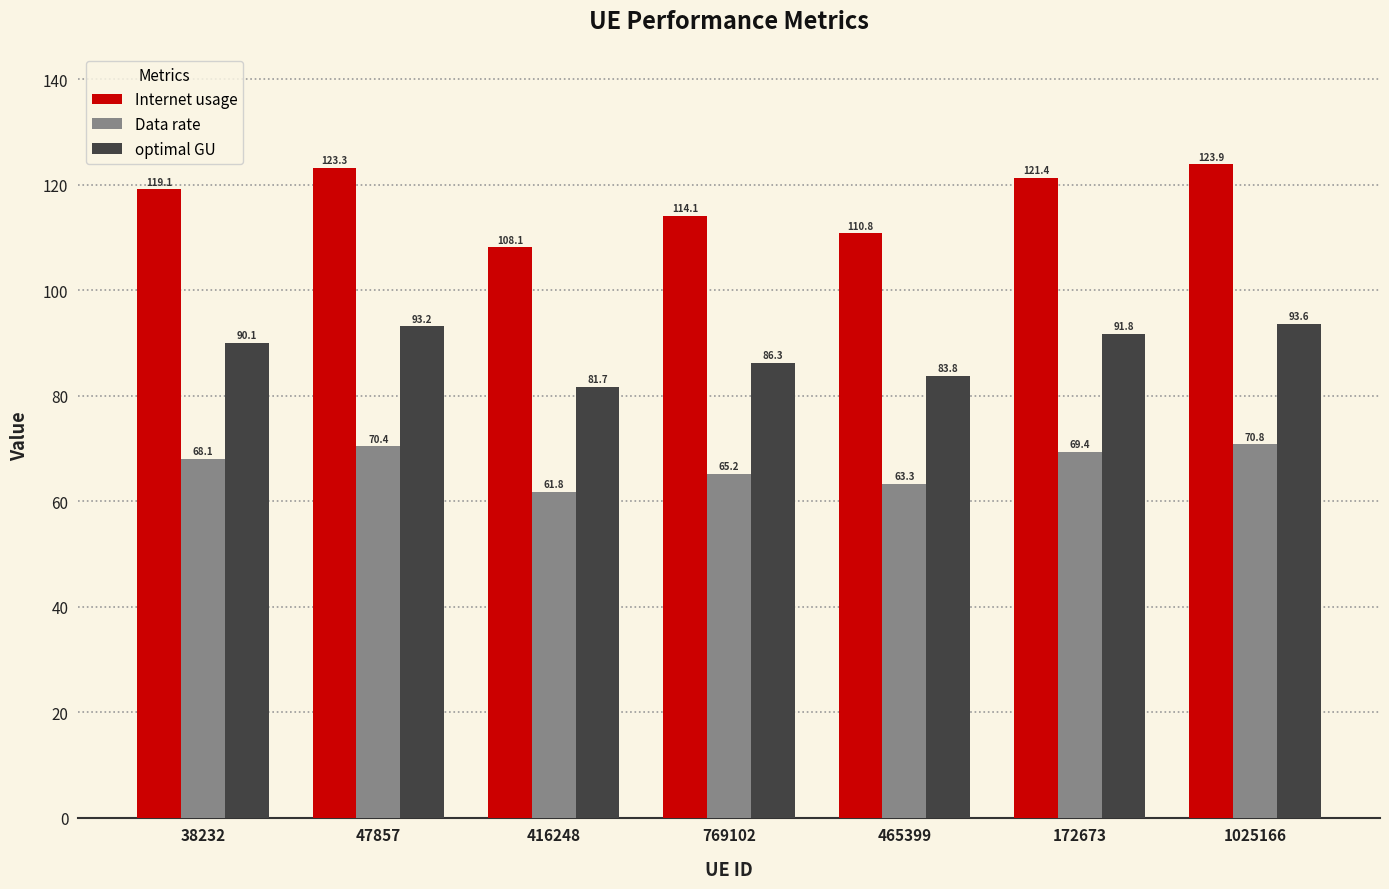

What are all the series names shown in the legend?

Internet usage, Data rate, optimal GU